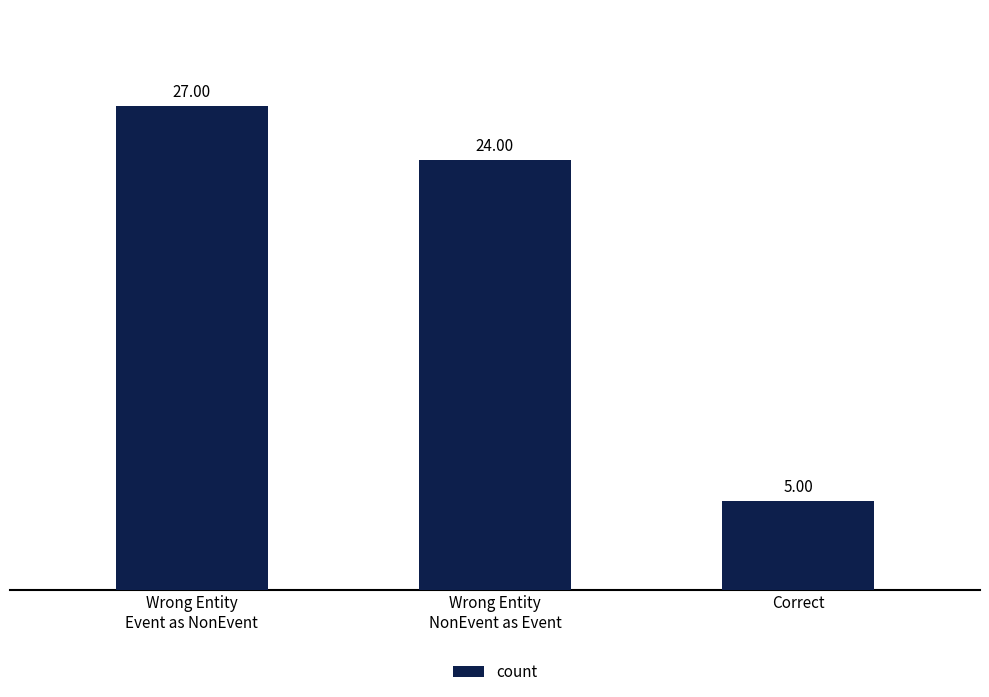

Read the value at Wrong Entity
Event as NonEvent, to the nearest 10.

30